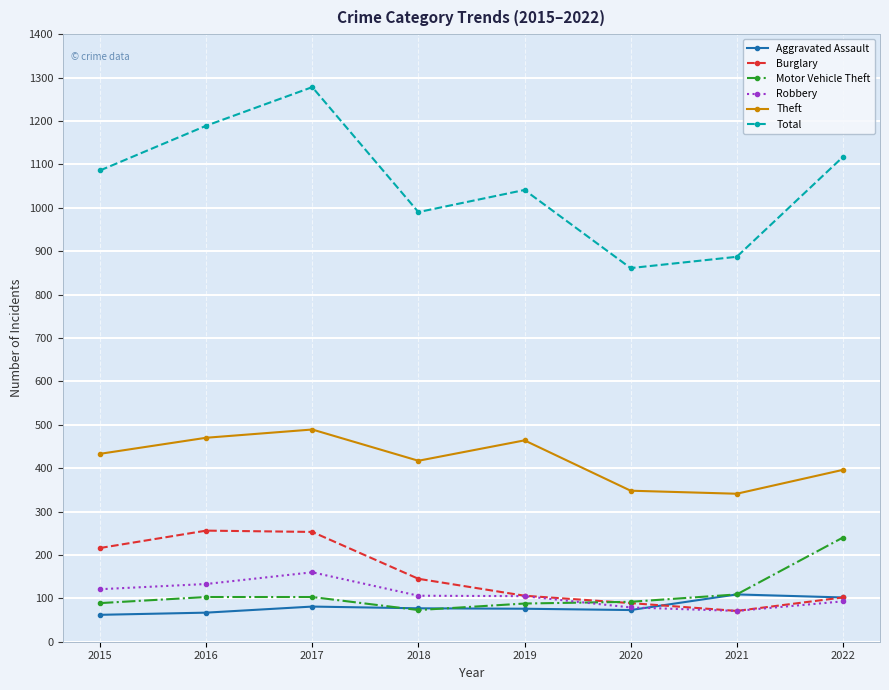

True or false: Theft and Burglary intersect in this chart.

False